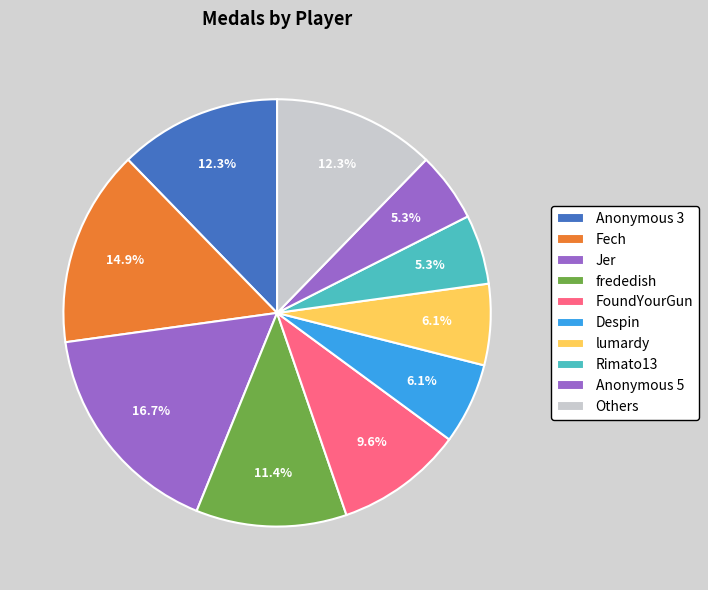

How many segments does this pie chart have?

10